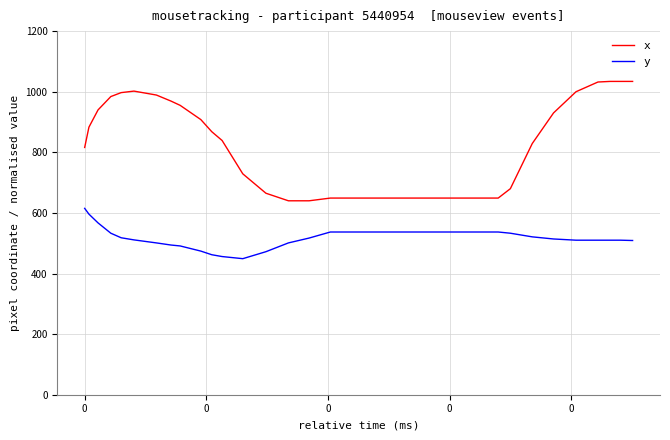

Which series has the widest spread of values?

x